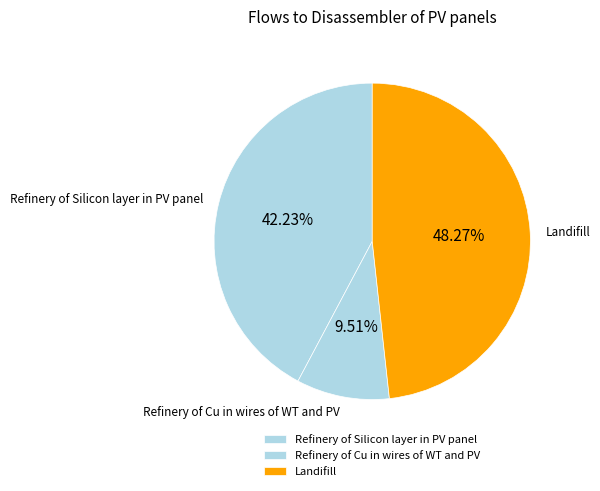

Count the number of slices in the pie.

3